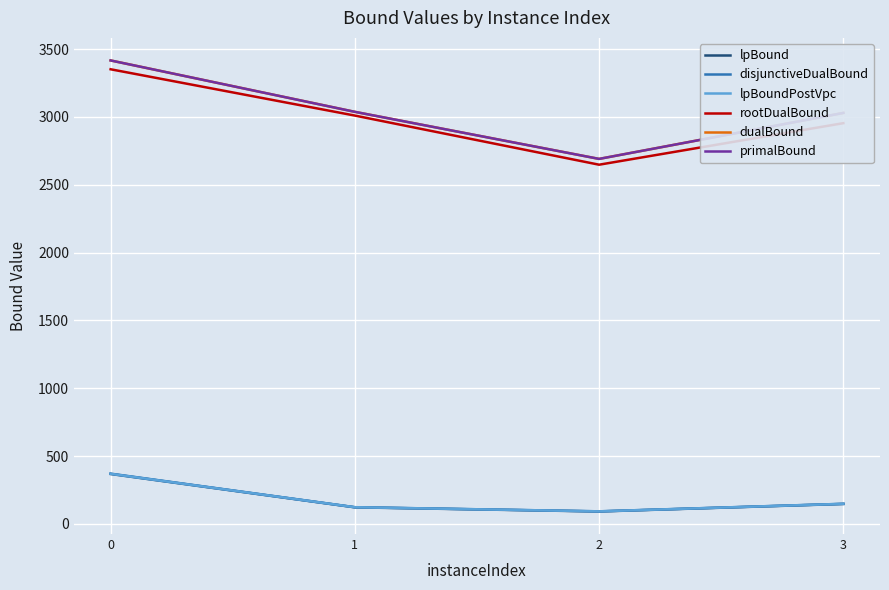

True or false: lpBound and dualBound intersect in this chart.

False